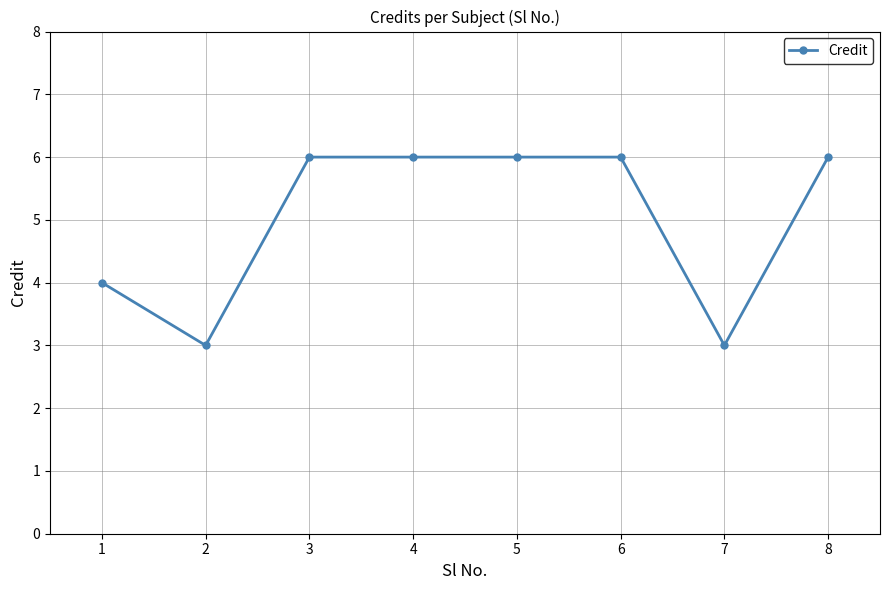

Approximately how many times larger is the value at 2 compared to 7?

1.0